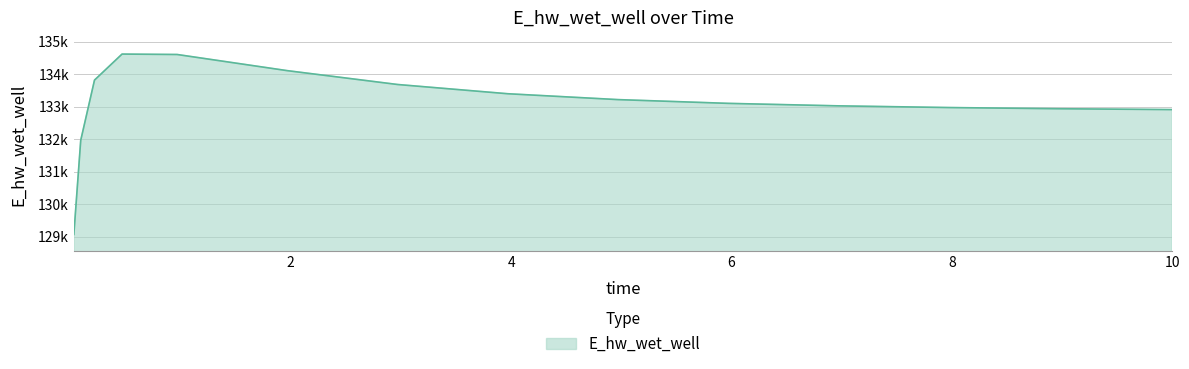

Rank the categories by value from lowest to highest.

0.03125, 0.09375, 10, 9.96875, 8.96875, 7.96875, 6.96875, 5.96875, 4.96875, 3.96875, 2.96875, 0.21875, 1.96875, 0.96875, 0.46875